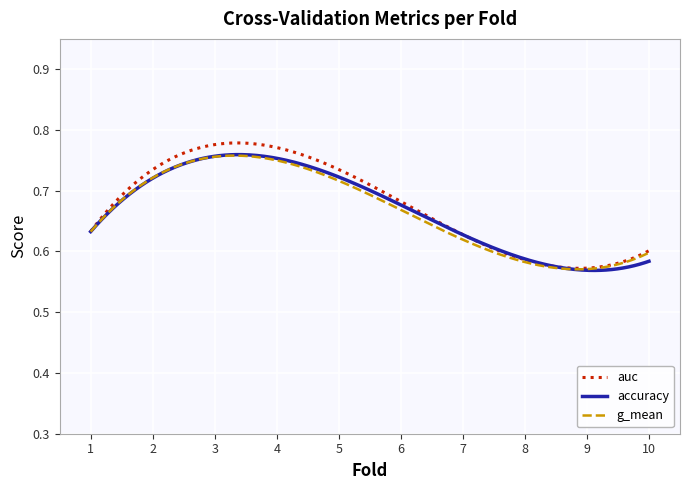

What is the difference between the second highest and second lowest values in the accuracy series?

0.2